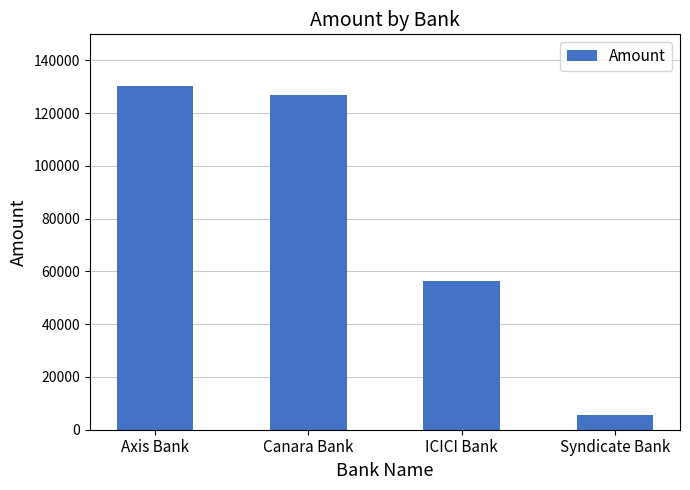

Between ICICI Bank and Canara Bank, which is larger?

Canara Bank